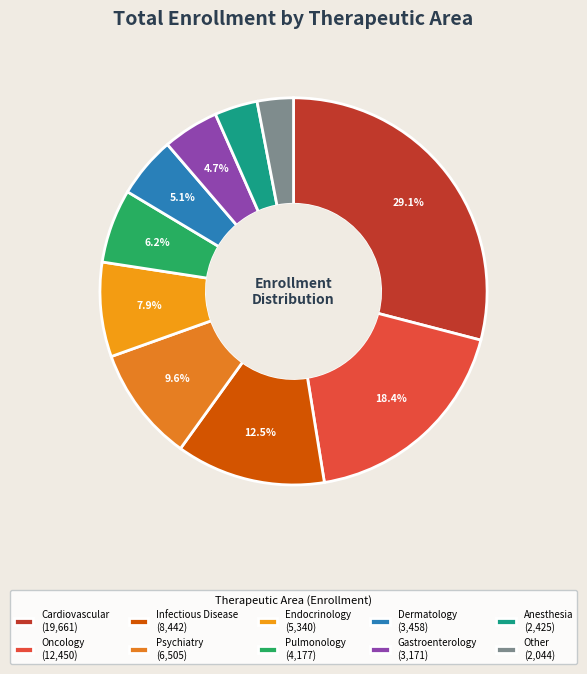

What is the ratio of the value at Infectious Disease to the value at Cardiovascular?

0.4